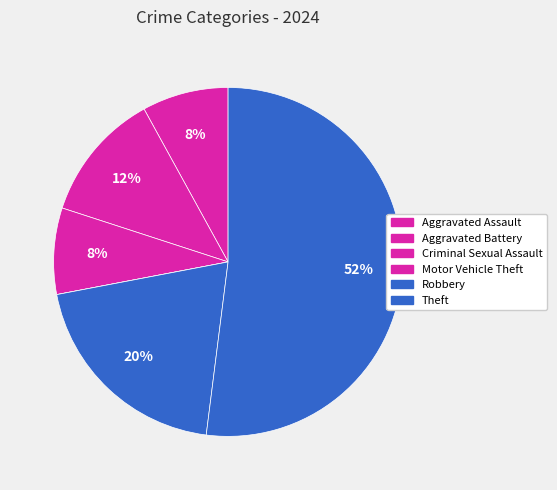

Rank the categories by value from lowest to highest.

Motor Vehicle Theft, Aggravated Assault, Criminal Sexual Assault, Aggravated Battery, Robbery, Theft